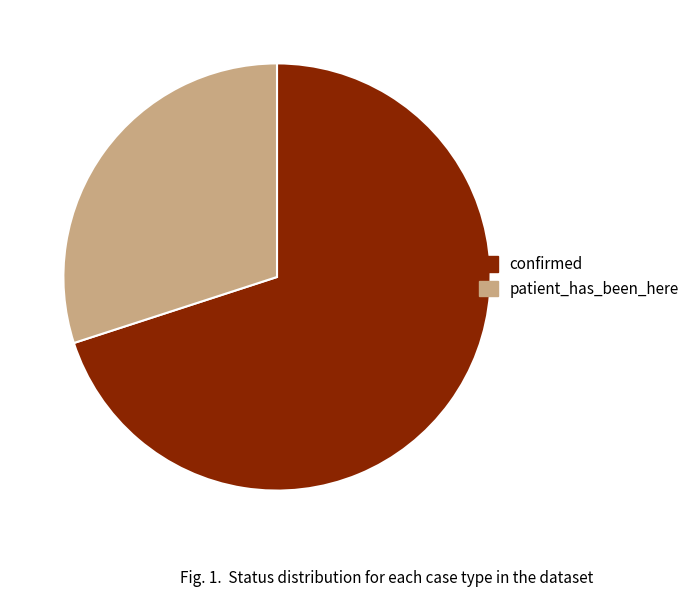

Which category has the smallest portion of the pie?

patient_has_been_here